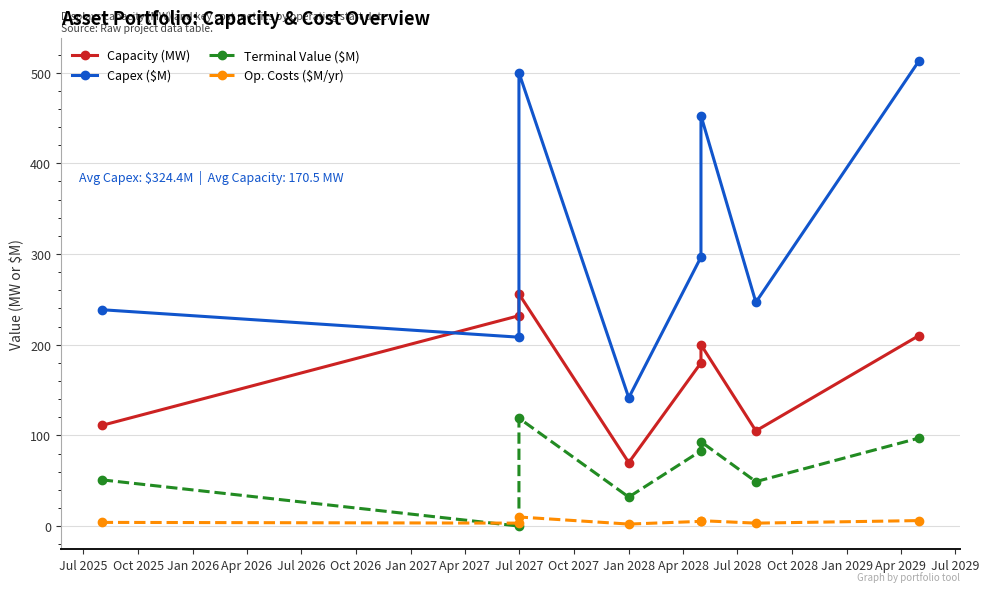

Reading left to right, extract all data points from this chart.

Capacity (MW): 111.0	232.0	256.0	70.0	180.0	200.0	105.0	210.0
Capex ($M): 238.6	208.3	500.0	141.5	296.6	452.7	246.8	512.7
Terminal Value ($M): 51.0	0.0	119.0	32.0	83.0	93.0	49.0	97.0
Op. Costs ($M/yr): 4.1	3.2	10.0	2.2	5.2	6.0	3.2	6.0